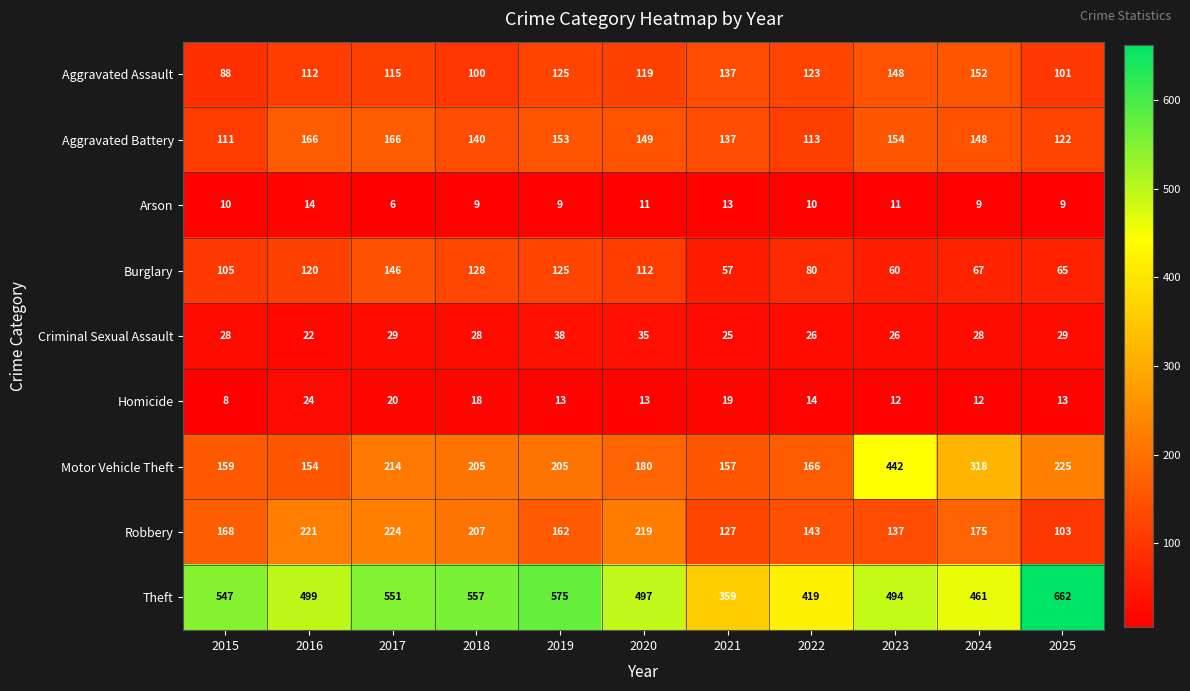

At which label is Aggravated Assault closest to 120?

2020